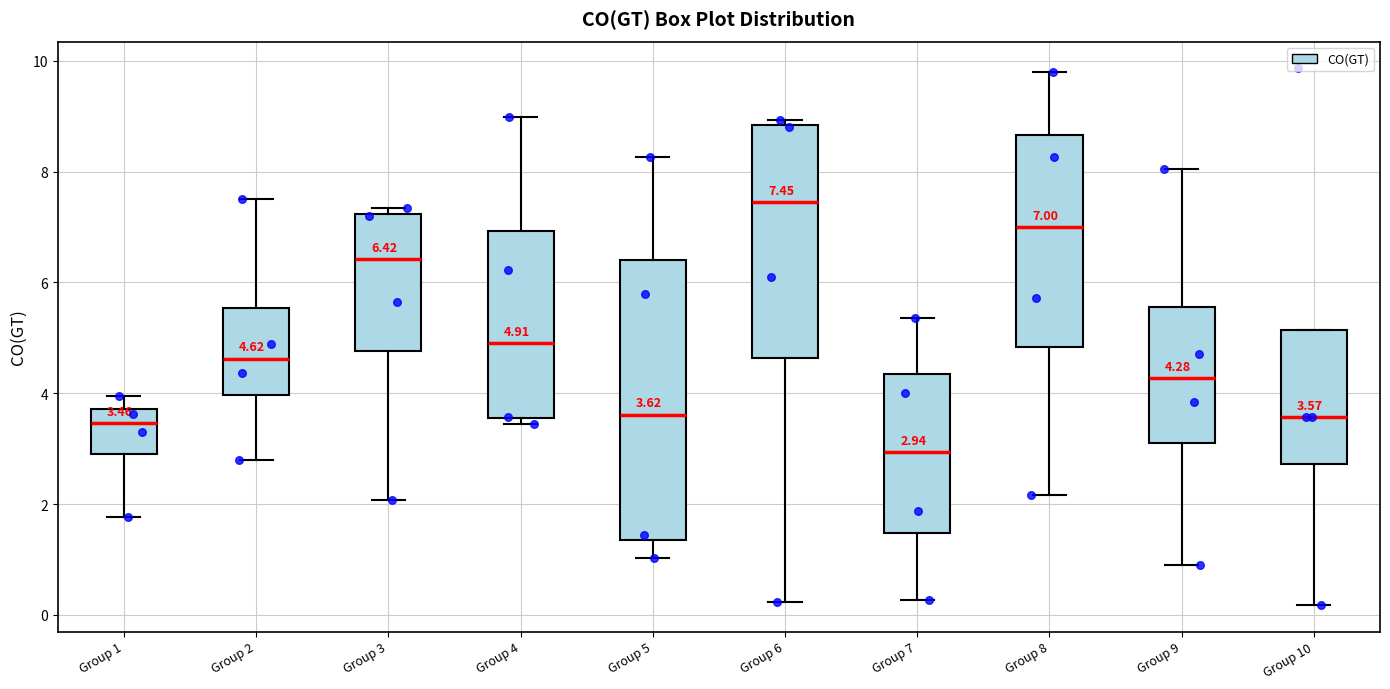

Comparing the boxes themselves (not the whiskers), which one is the tallest?

Group 5